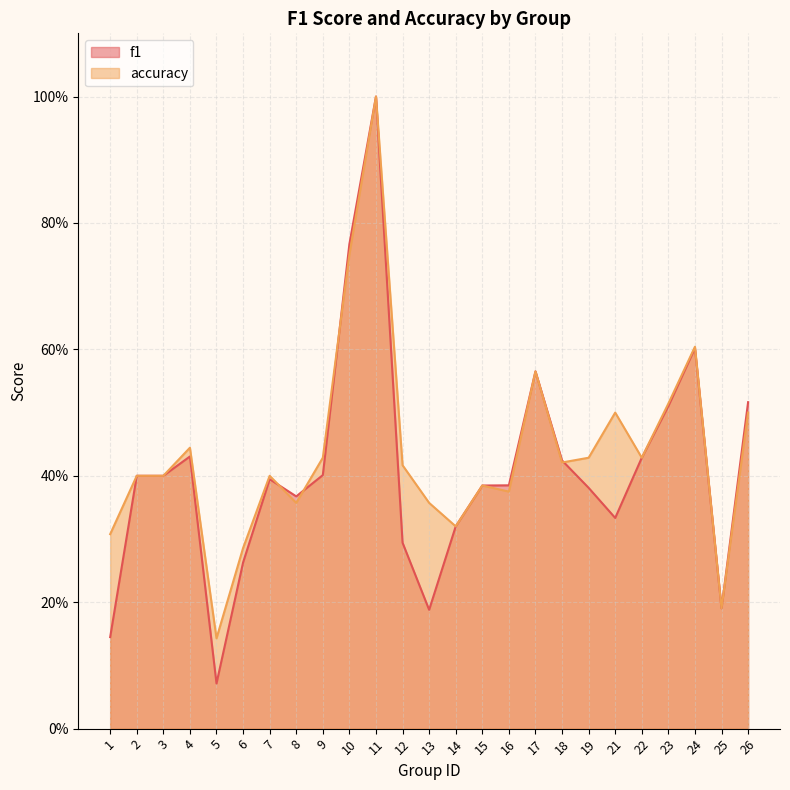

Is it true that f1 equals 0.4 at 6?

False